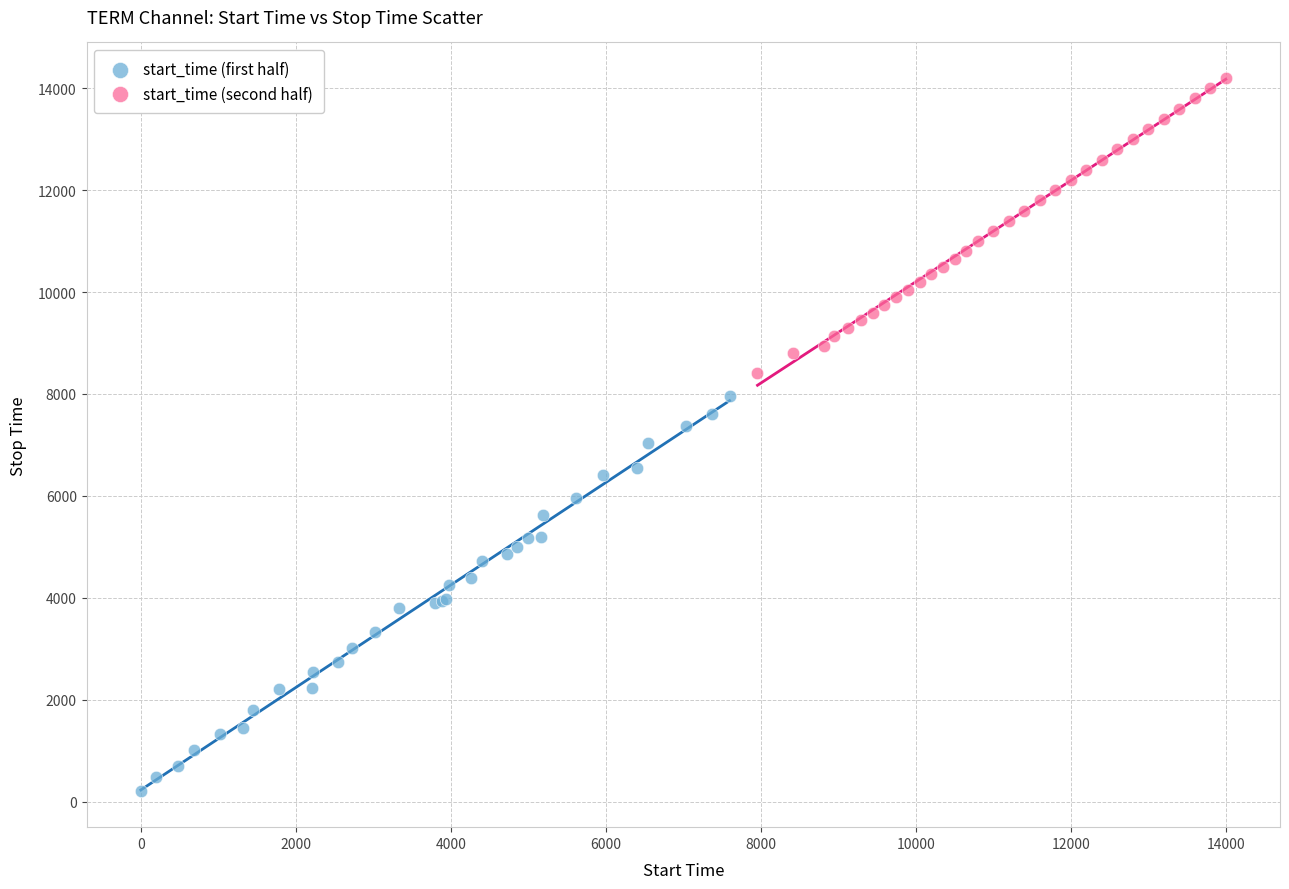

Which series reaches the minimum Y coordinate?

start_time (first half)